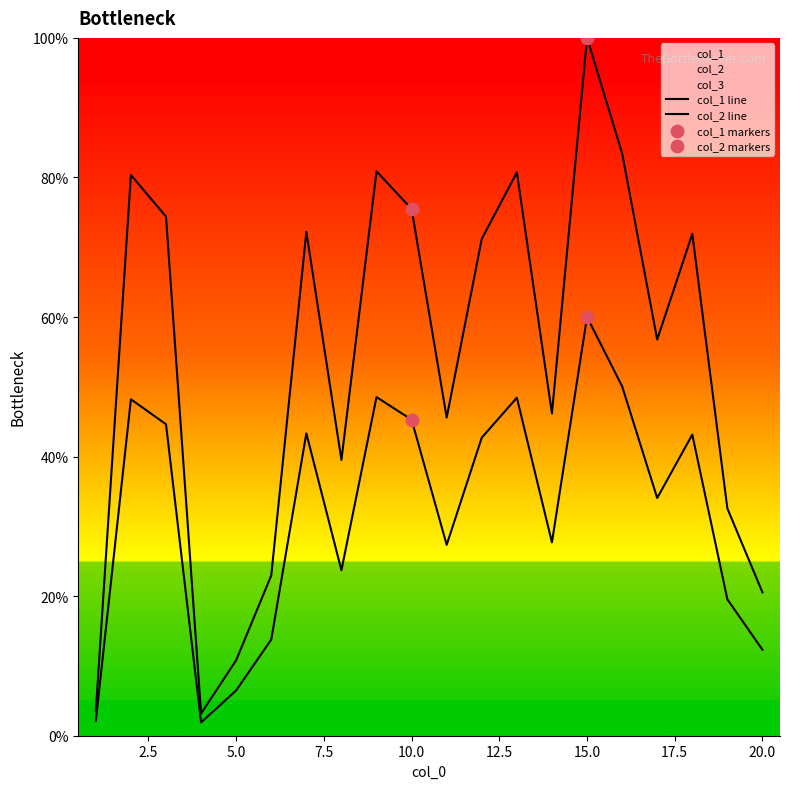

What are all the series names shown in the legend?

col_1, col_2